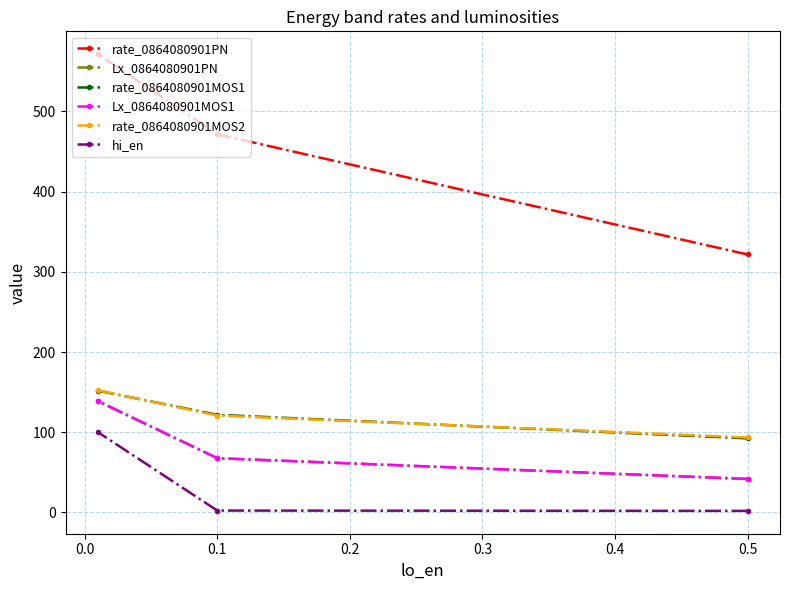

The value of rate_0864080901MOS1 at 0.5 is 38.3. True or false?

False